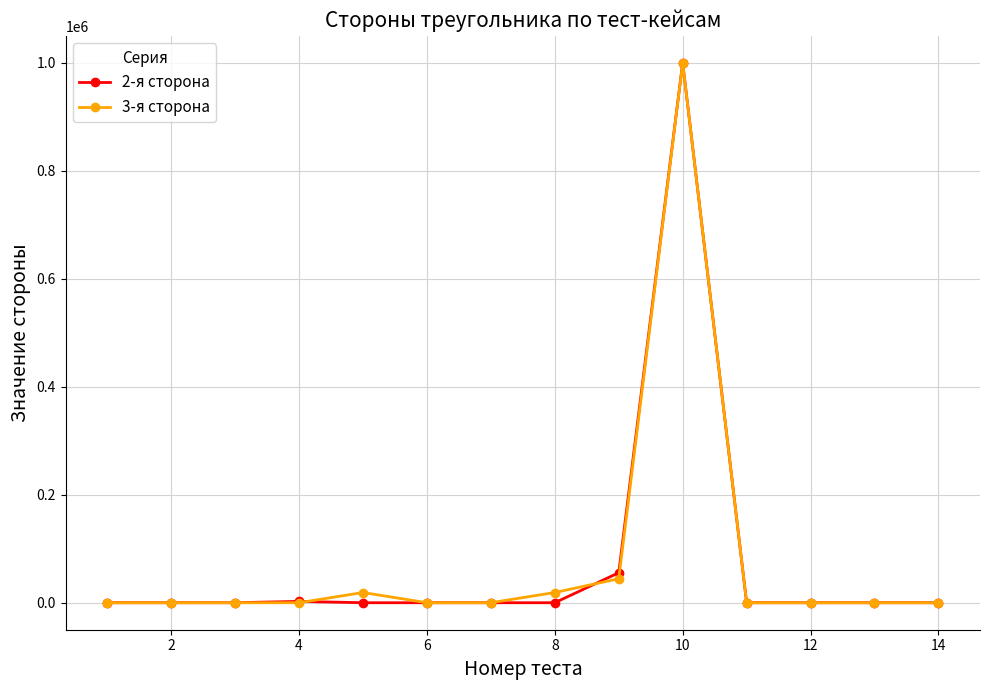

What is the greatest value displayed?

999999